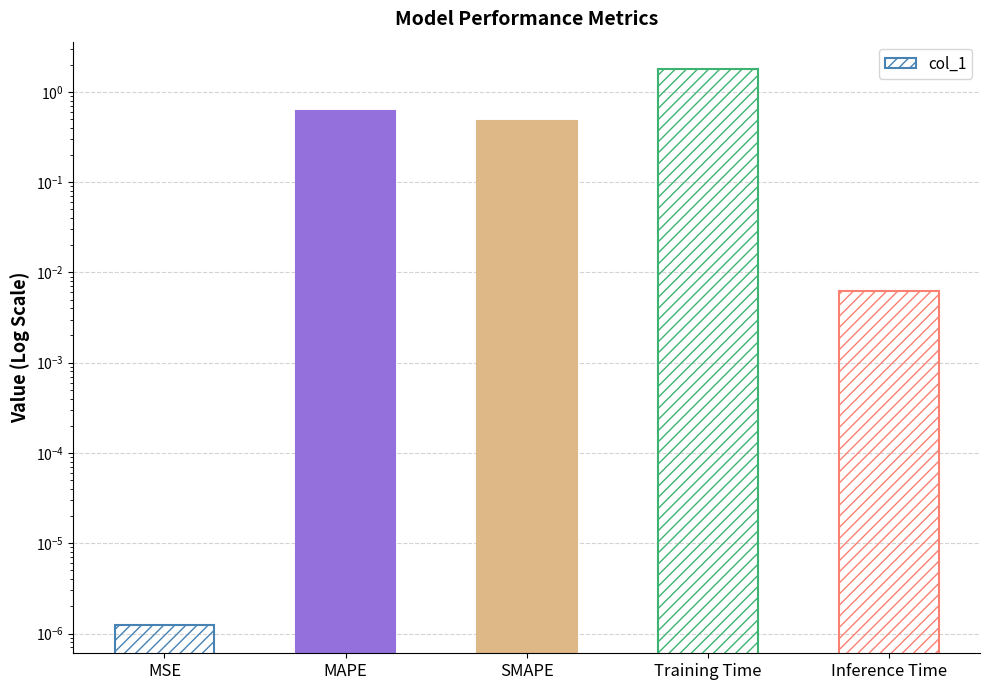

List the labels in order of value, smallest first.

MSE, Inference Time, SMAPE, MAPE, Training Time